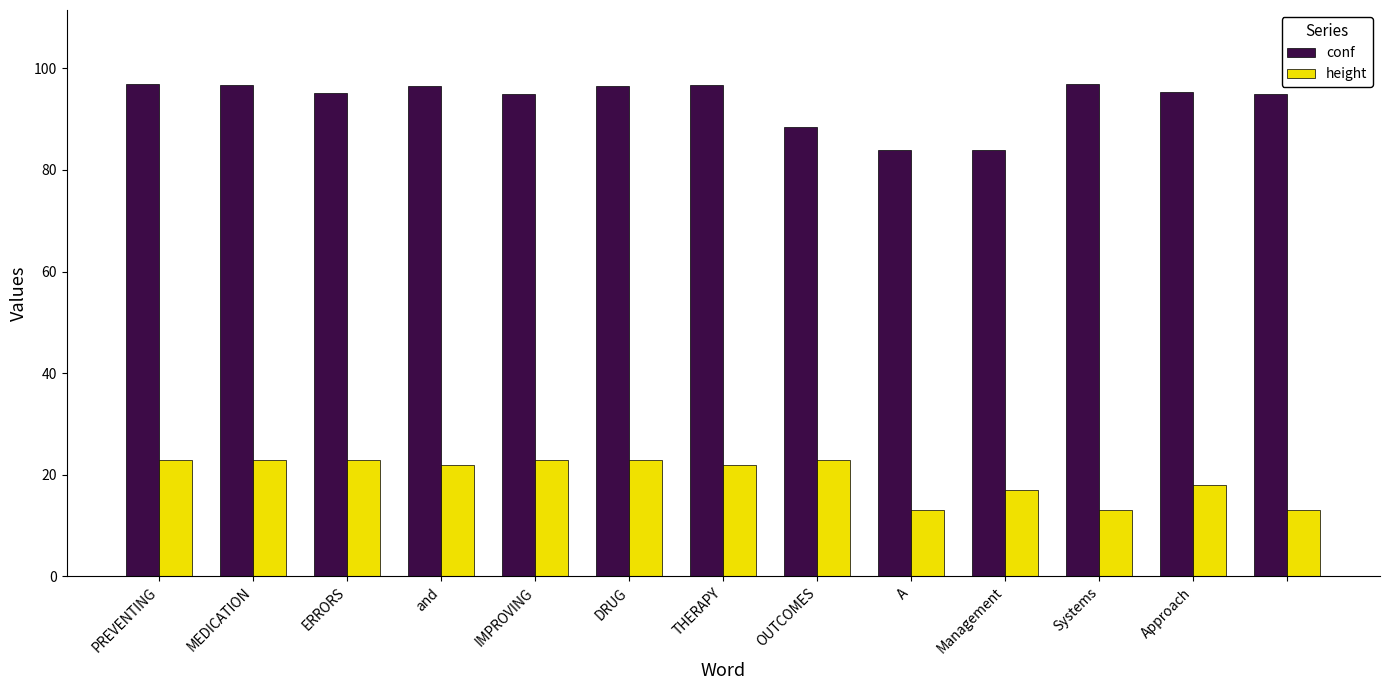

What is the lowest value of the conf series?

83.9